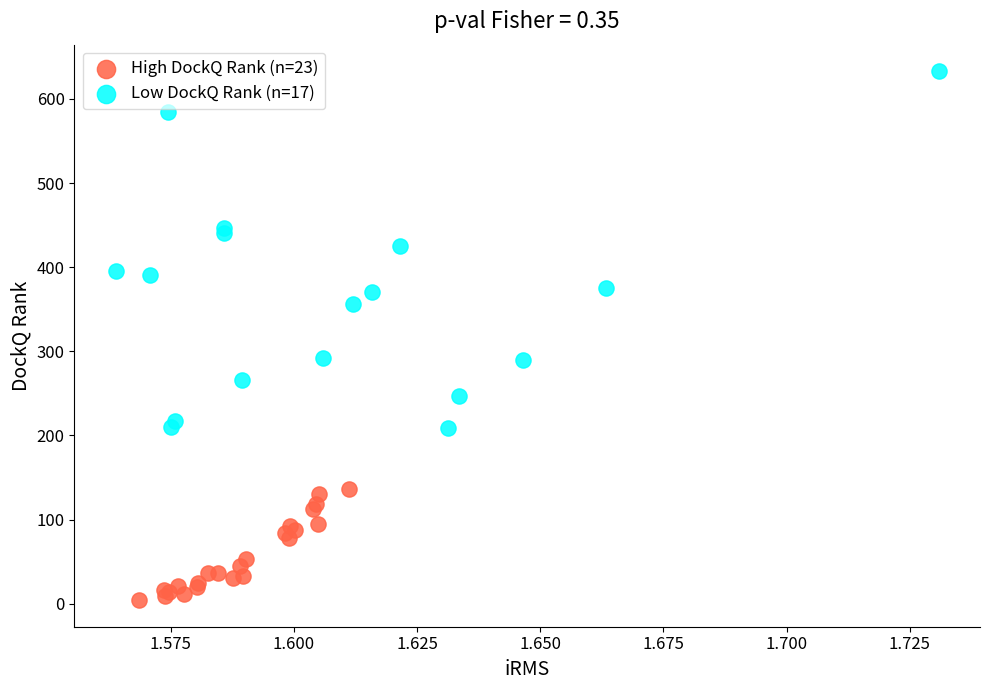

Which series contains the highest Y value?

Low DockQ Rank (n=17)